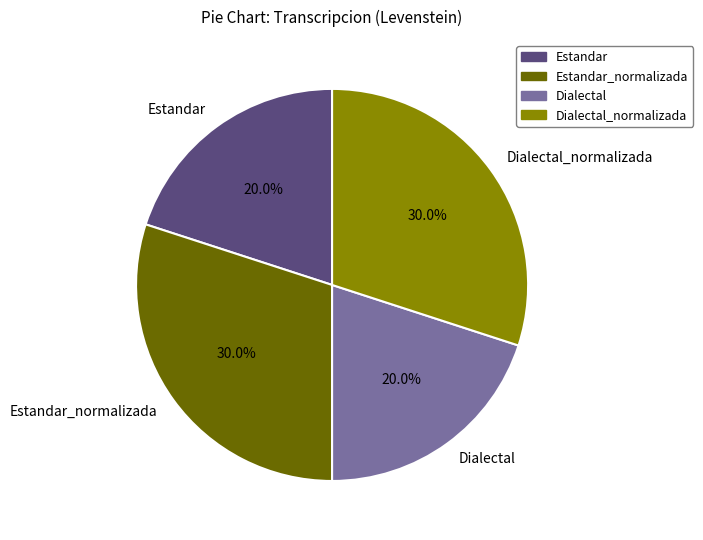

What percentage is the Estandar slice, to the nearest percent?

20%